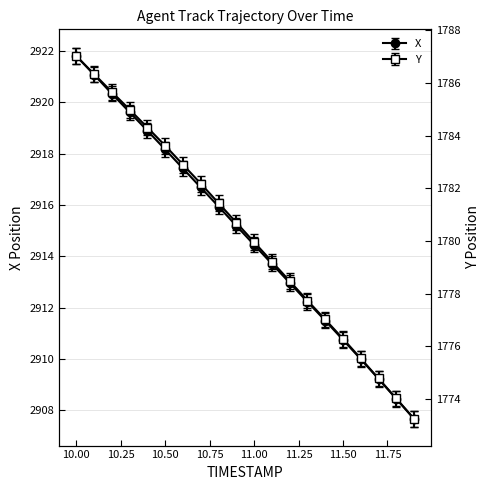

What is the label of the 15th point from the left?

11.4